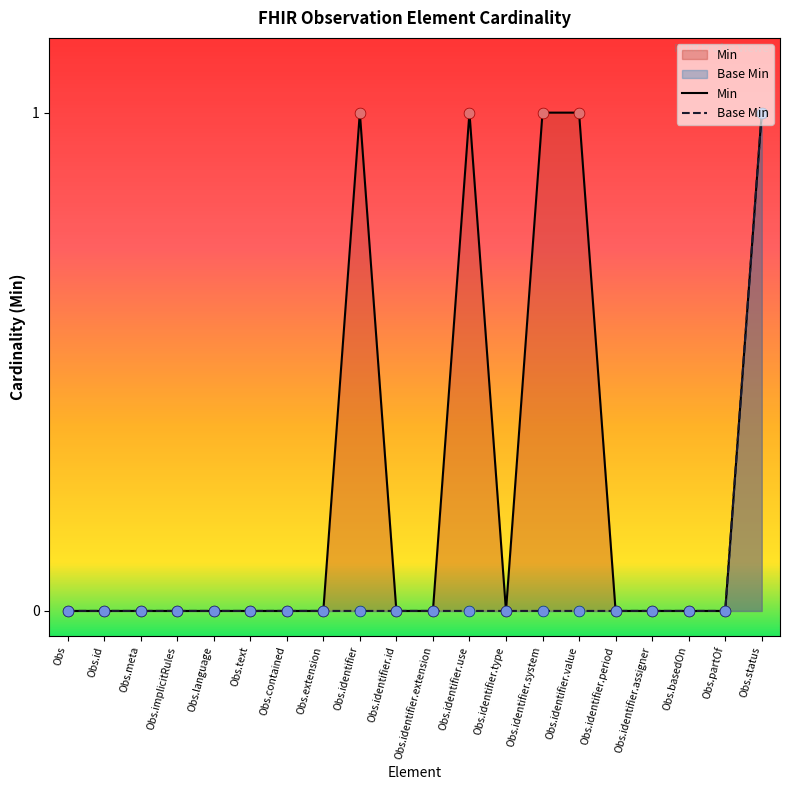

Which series has the largest Y range (max minus min)?

Min